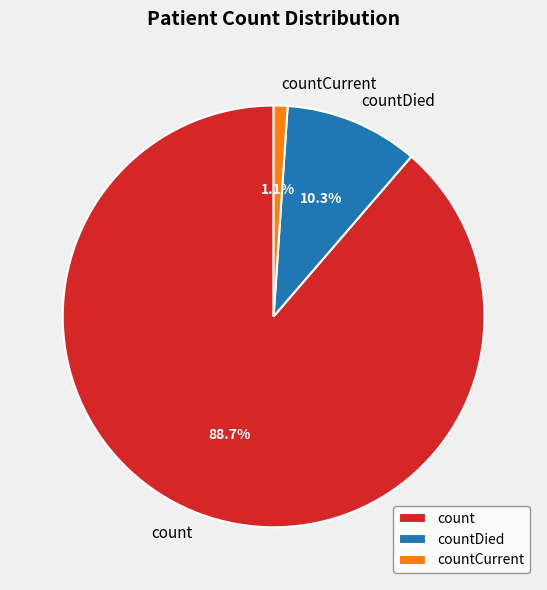

The countCurrent slice represents 11% of the pie. True or false?

False